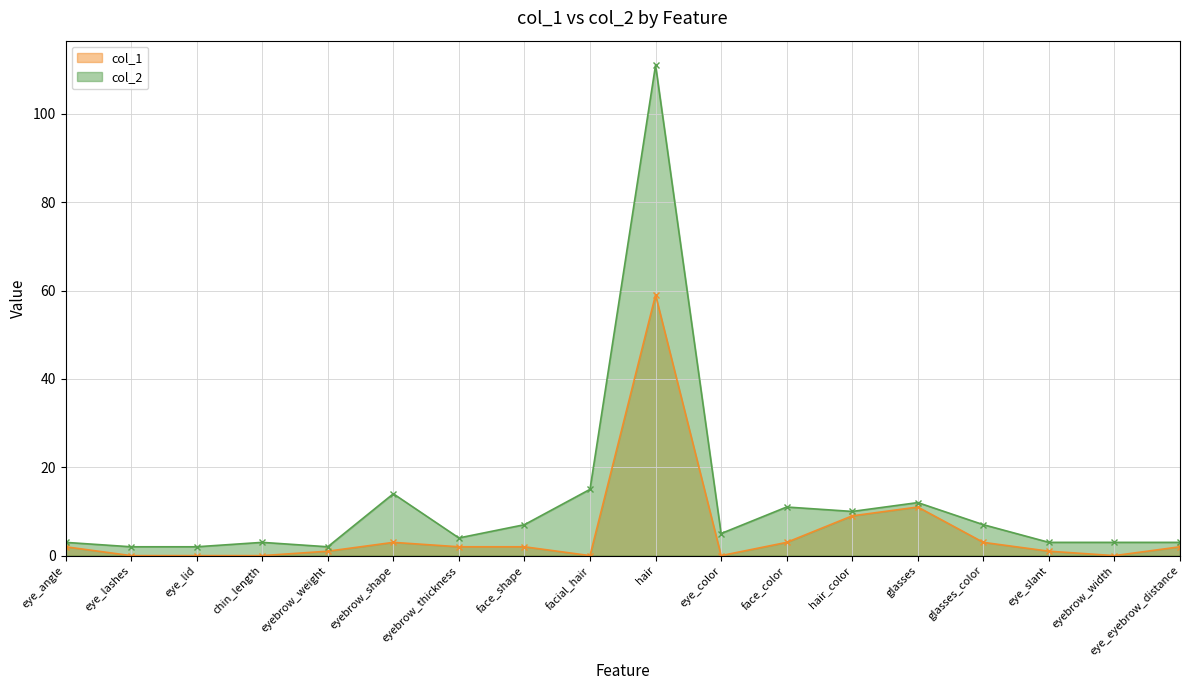

At which category is the sum across all series the highest?

hair